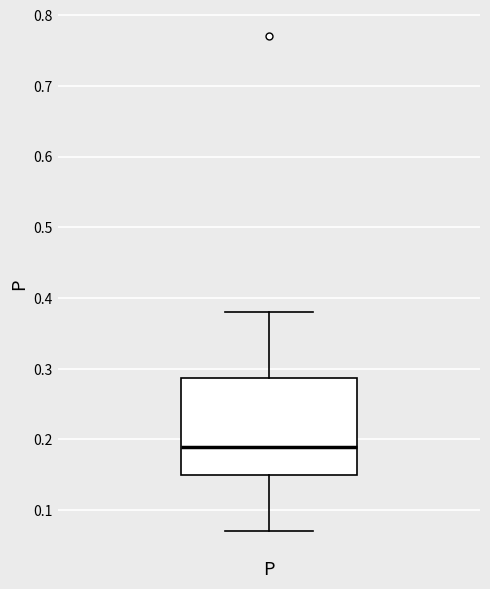

Where does the upper whisker of the box for P end on the y-axis? The values are not printed on the chart, so give them approximately, as read against the axis.

0.38